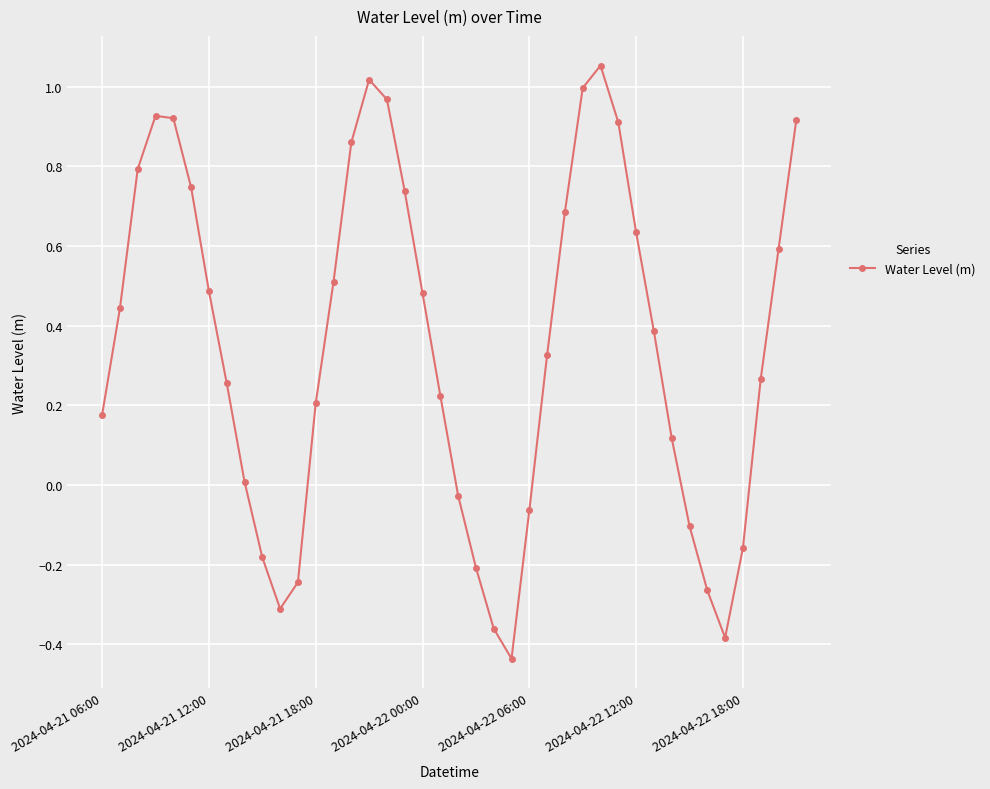

How many points are lower than both their immediate neighbors (excluding endpoints)?

3